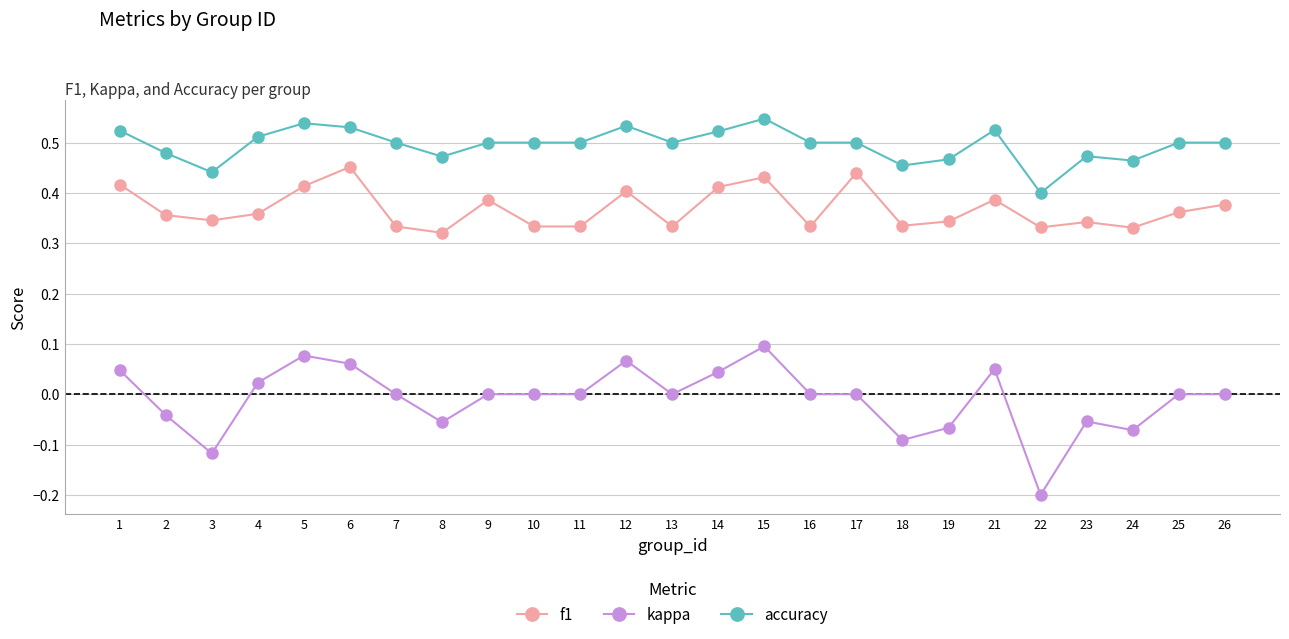

Does the chart have visible grid lines?

Yes